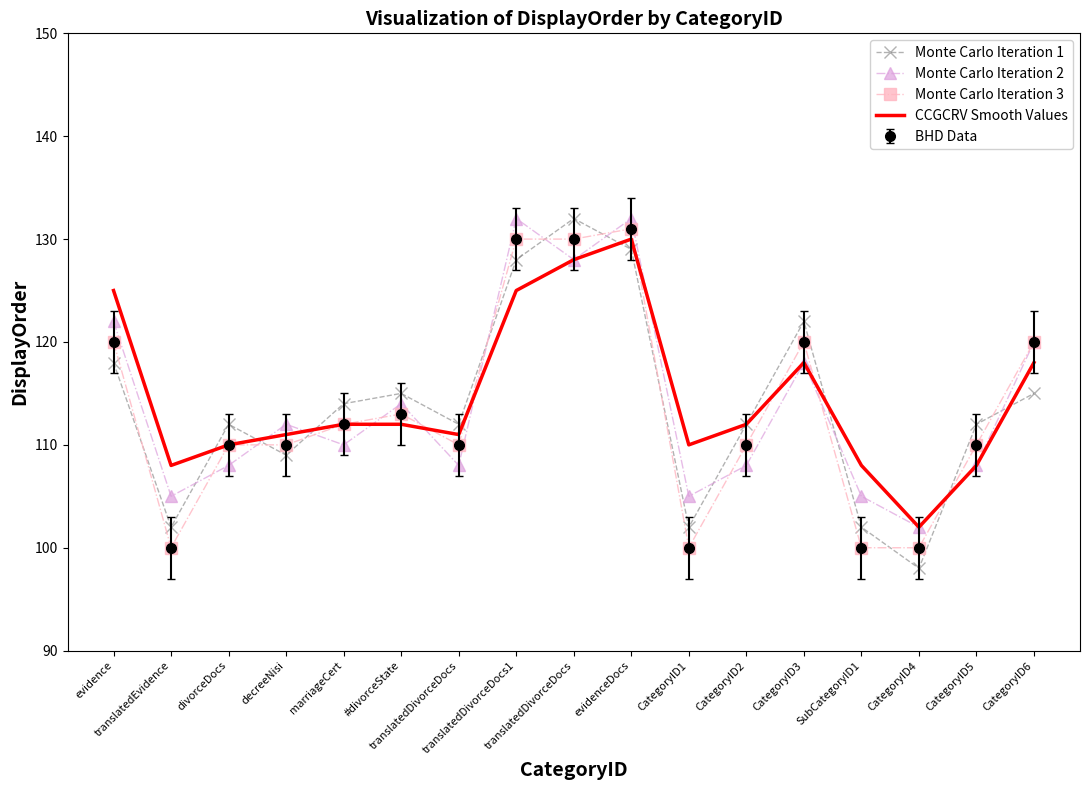

Which series has the widest spread of values?

Monte Carlo Iteration 1